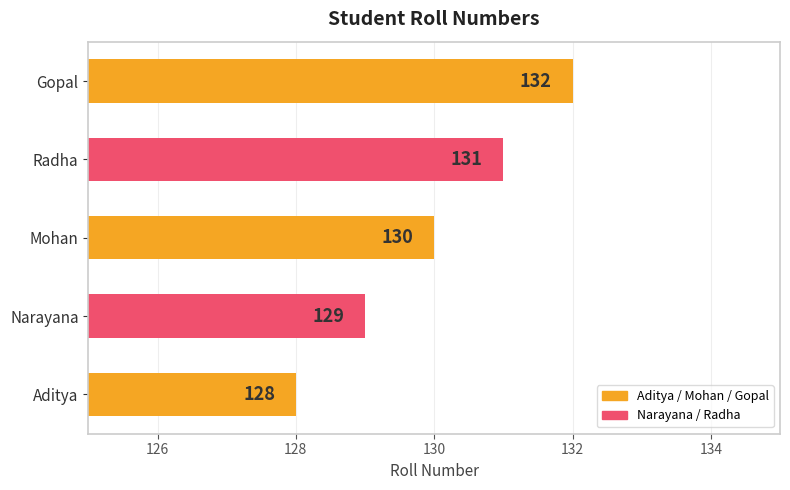

The value at Mohan is 39. True or false?

False